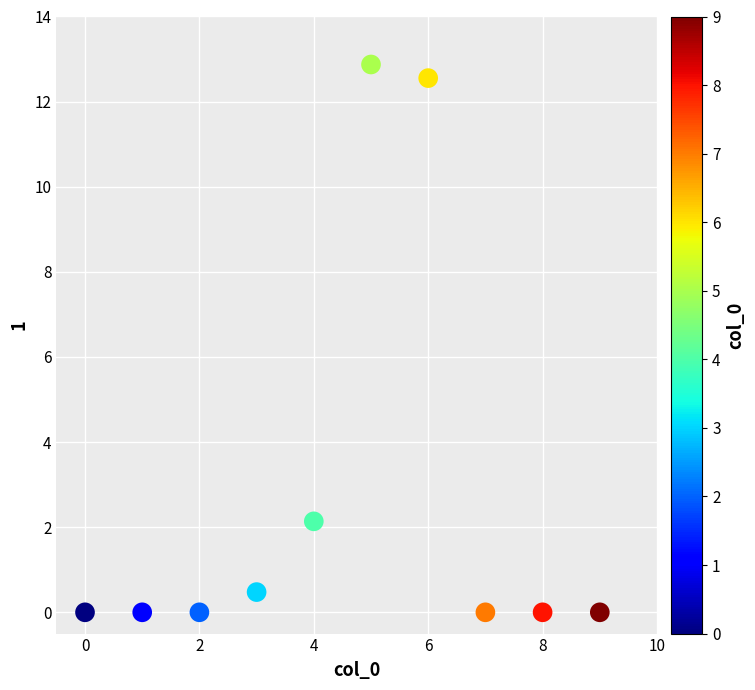

What is the range of Y values (max minus min)?

12.9